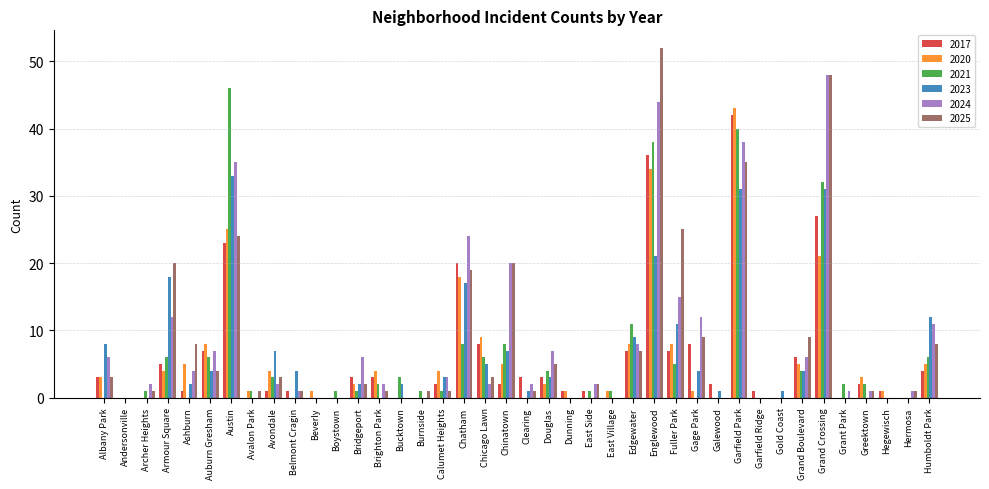

How many categories are shown in the chart?

40